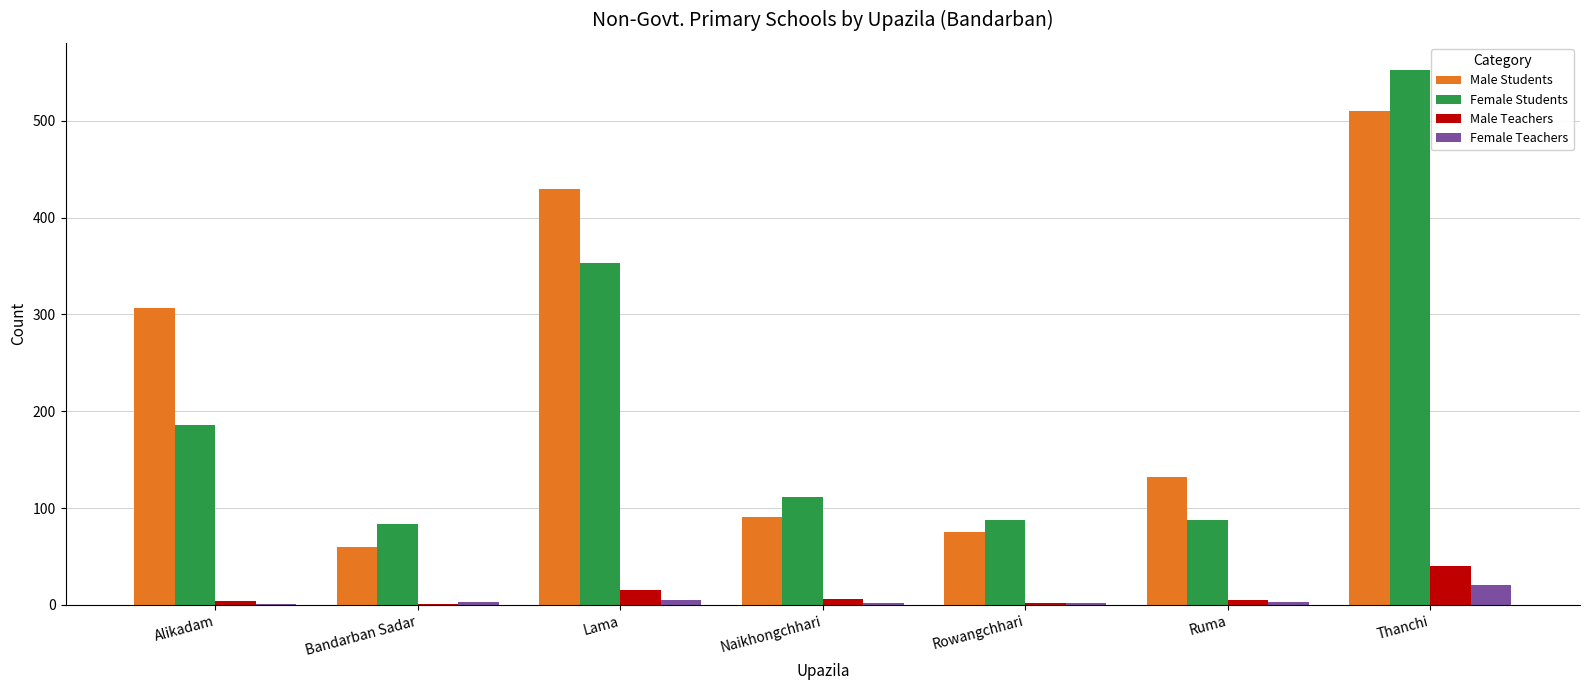

What is the average value of the Male Teachers series?

10